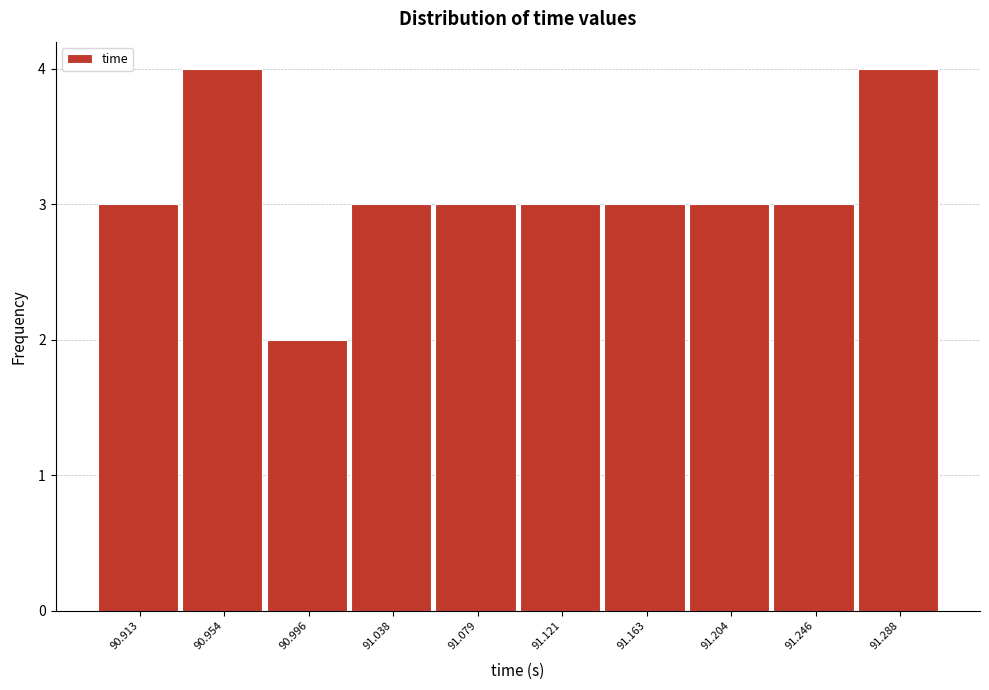

Reading right to left, what are all the values shown in this chart?

4	3	3	3	3	3	3	2	4	3